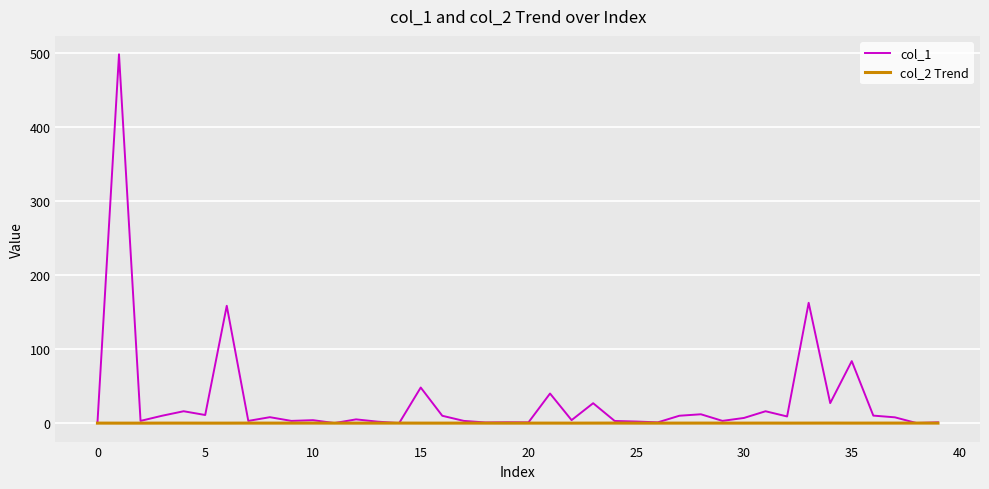

Which series has the largest range (max minus min)?

col_1